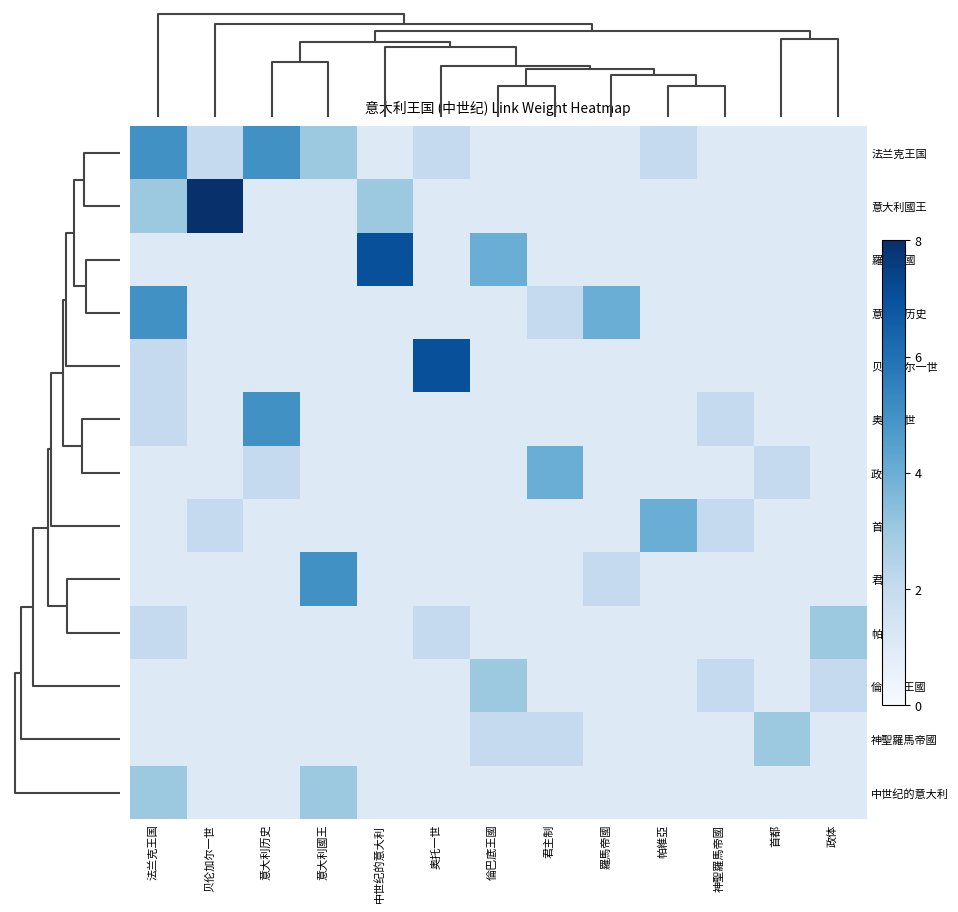

At 政体, list the series in order from smallest to largest.

法兰克王国, 意大利國王, 羅馬帝國, 意大利历史, 贝伦加尔一世, 奥托一世, 政体, 首都, 君主制, 神聖羅馬帝國, 中世纪的意大利, 倫巴底王國, 帕維亞